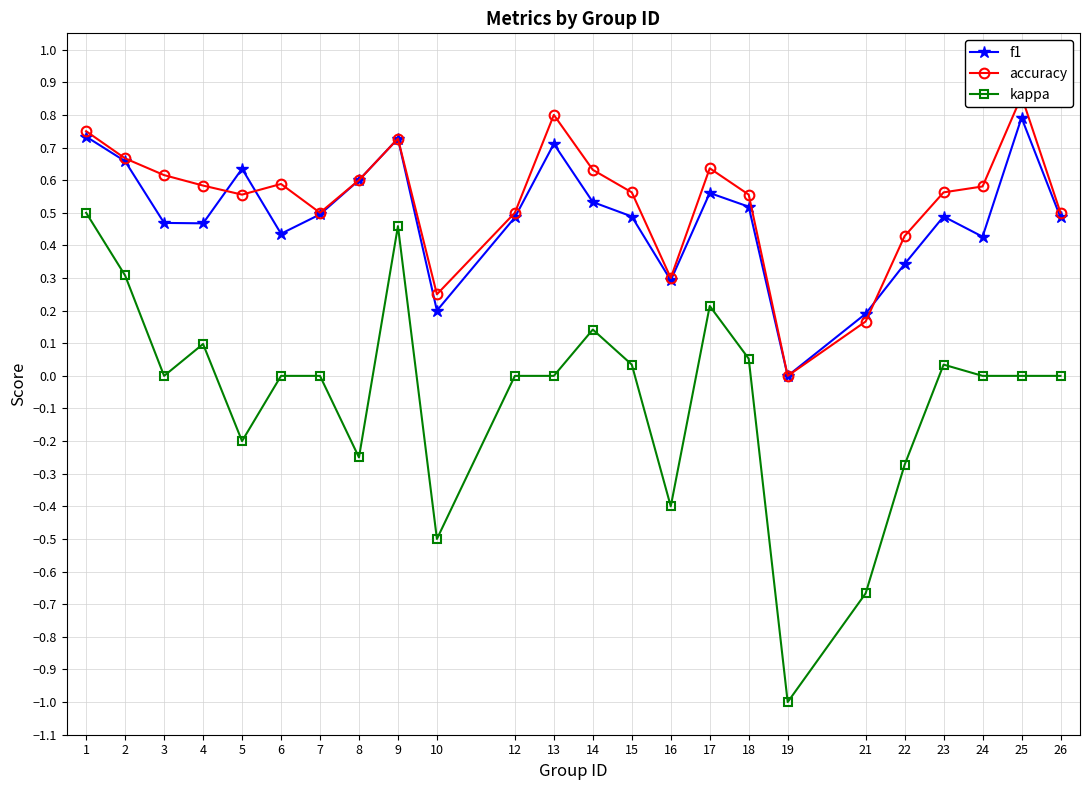

Does the chart have visible grid lines?

Yes